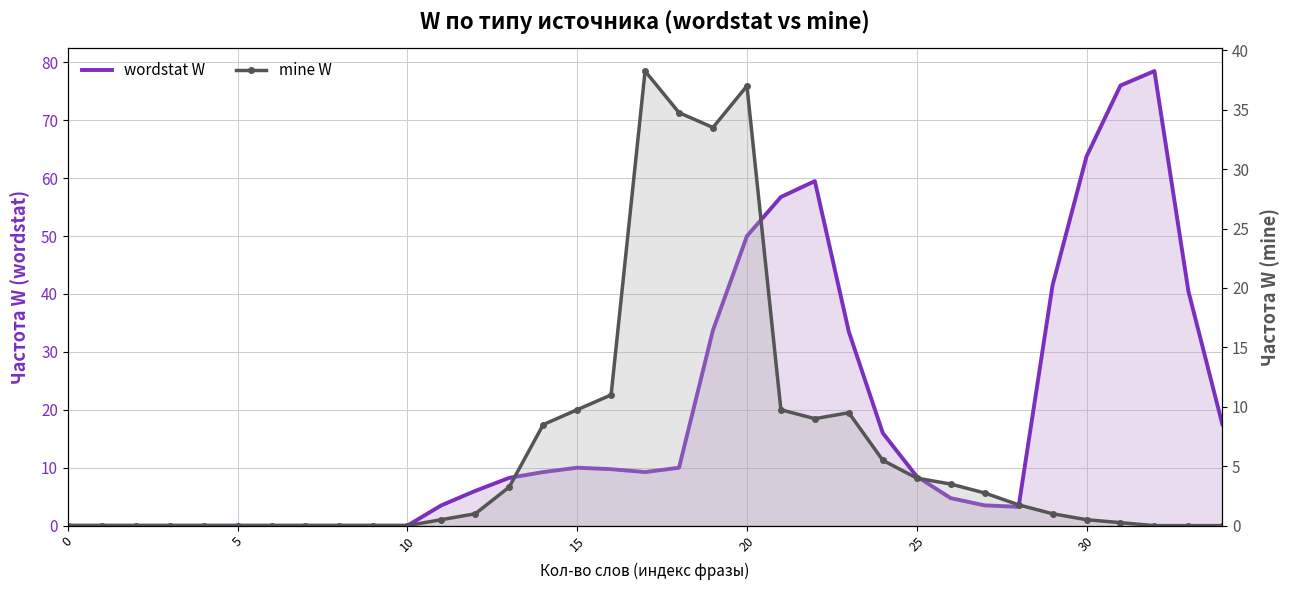

What is the average value of the mine W series?

6.4